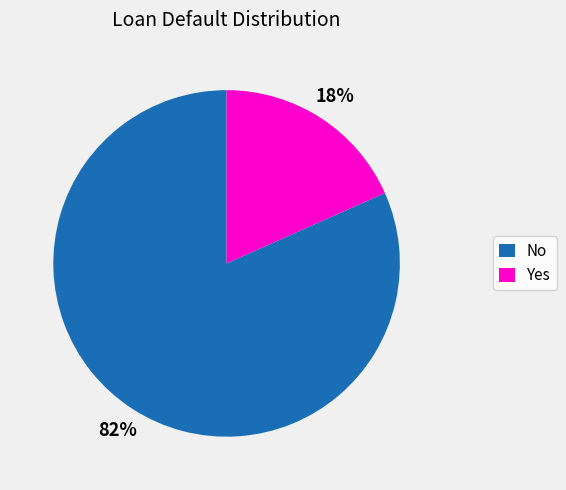

To the nearest percent, what is the combined percentage of Yes and No?

100%